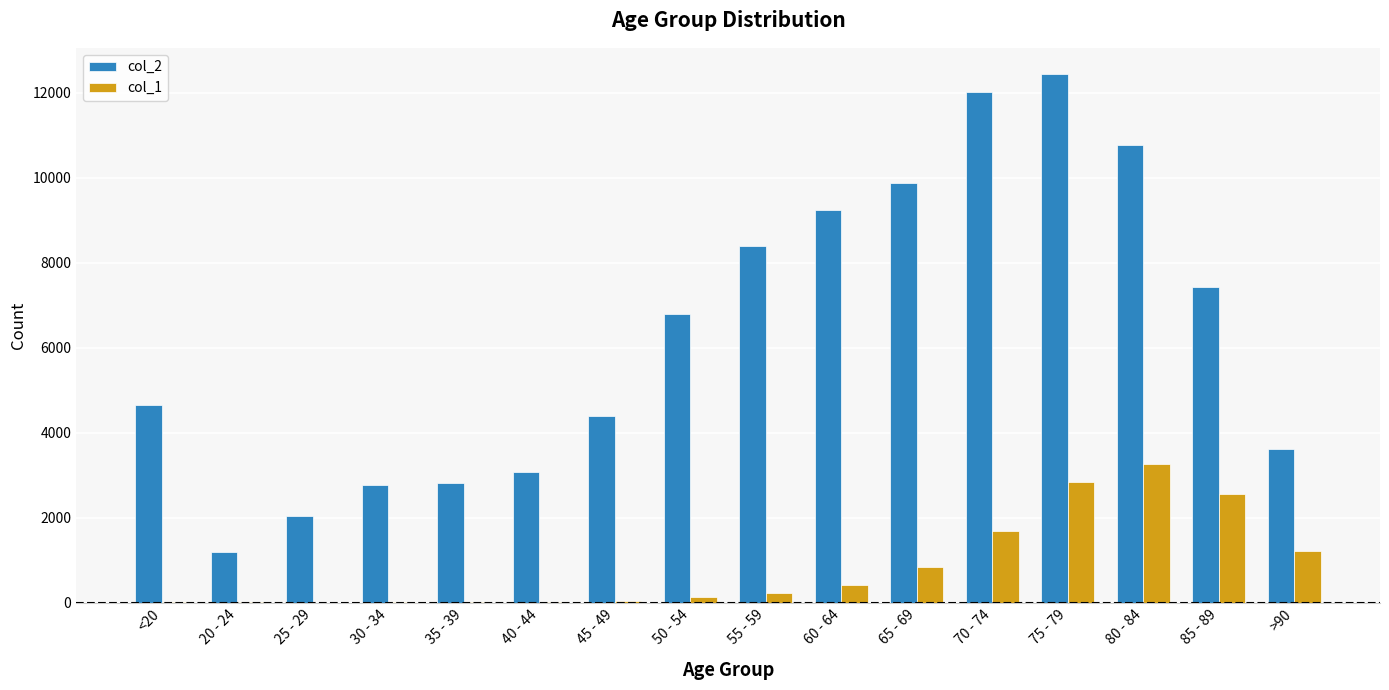

The value of col_2 at 20 - 24 is 1191. True or false?

True